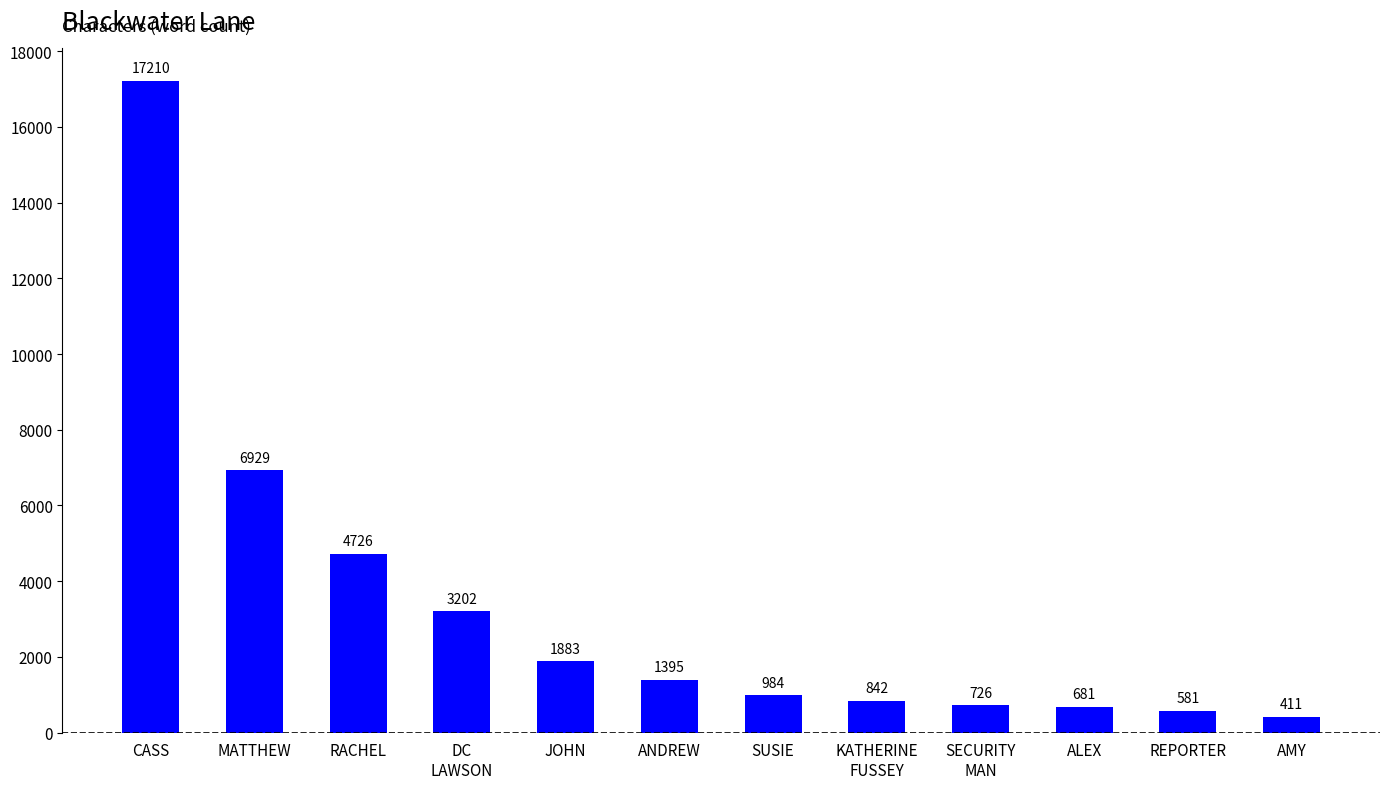

Approximately how many times larger is the value at ANDREW compared to MATTHEW?

0.2